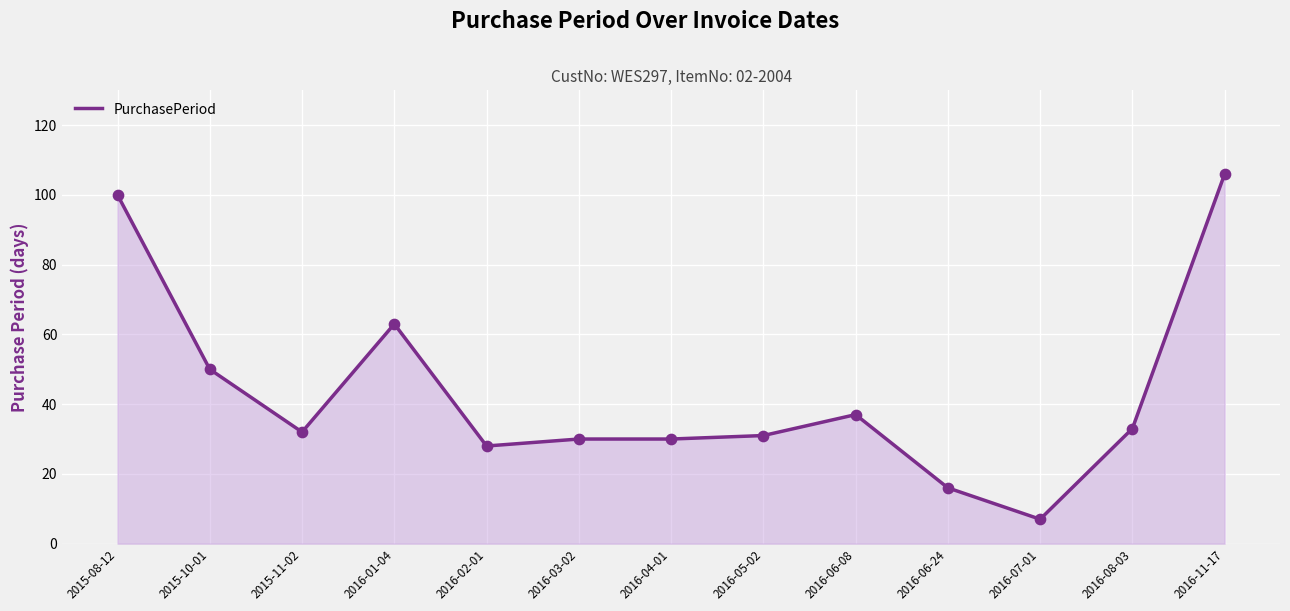

What is the change in value from 2015-08-12 to 2016-04-01?

-70